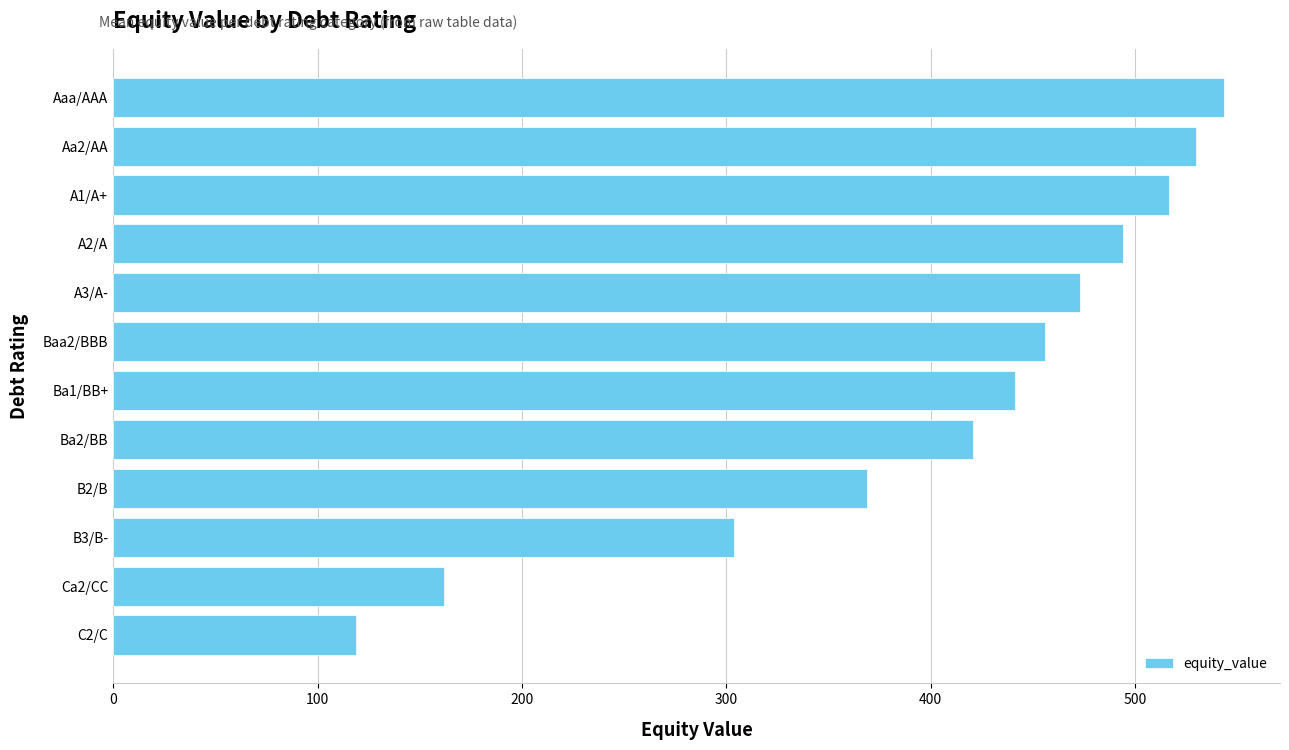

List the labels in order of value, largest first.

Aaa/AAA, Aa2/AA, A1/A+, A2/A, A3/A-, Baa2/BBB, Ba1/BB+, Ba2/BB, B2/B, B3/B-, Ca2/CC, C2/C